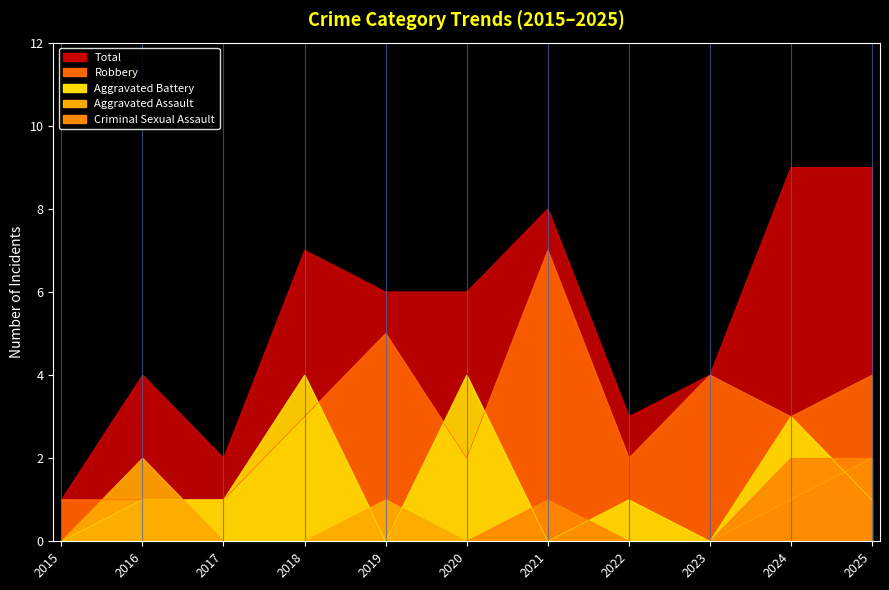

At which category is the sum across all series the highest?

2024